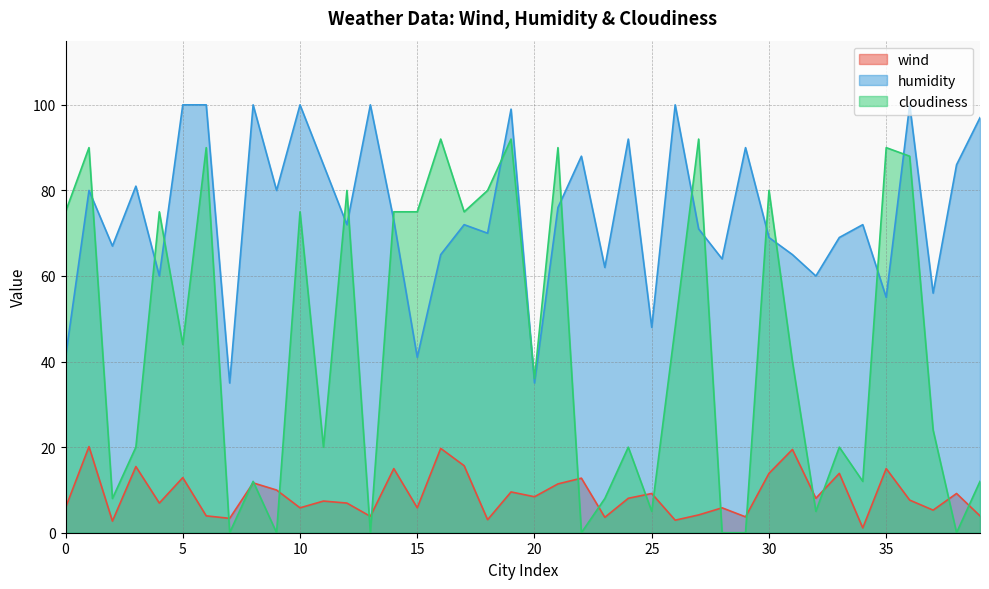

How many positive values does the cloudiness series have?

33